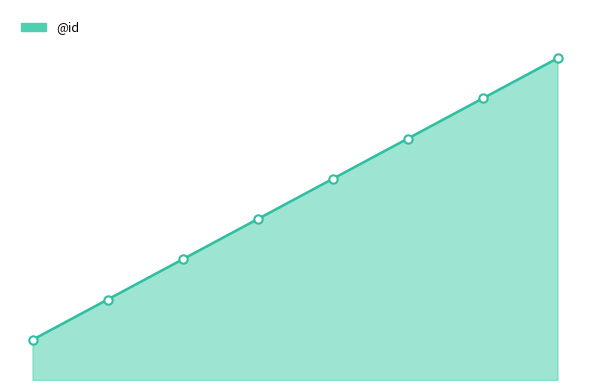

Is this an area chart (filled region under the line)?

Yes